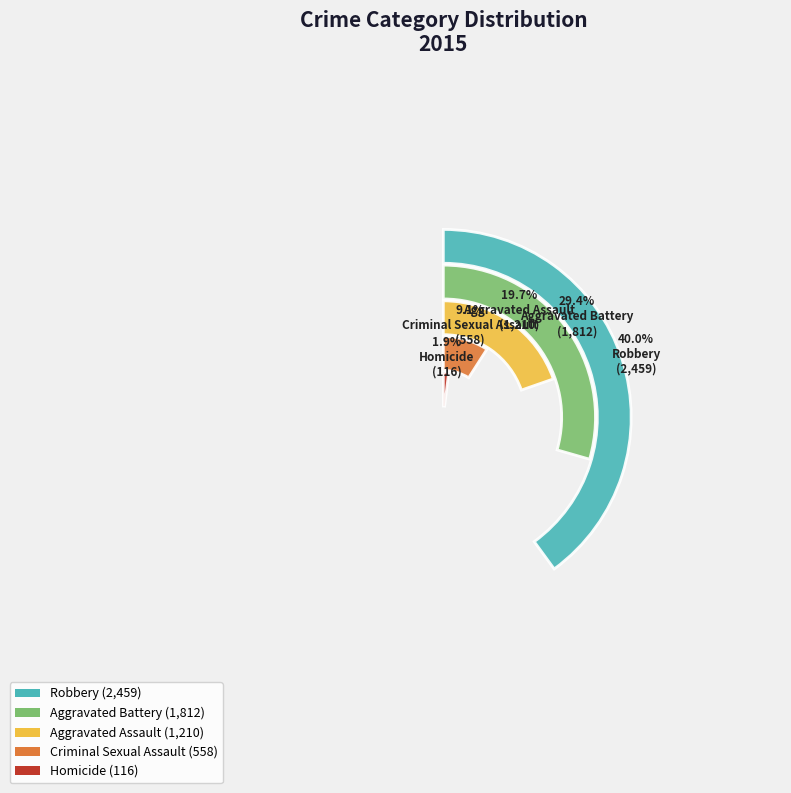

To the nearest percent, what is the difference between the largest and smallest slice percentages?

38%